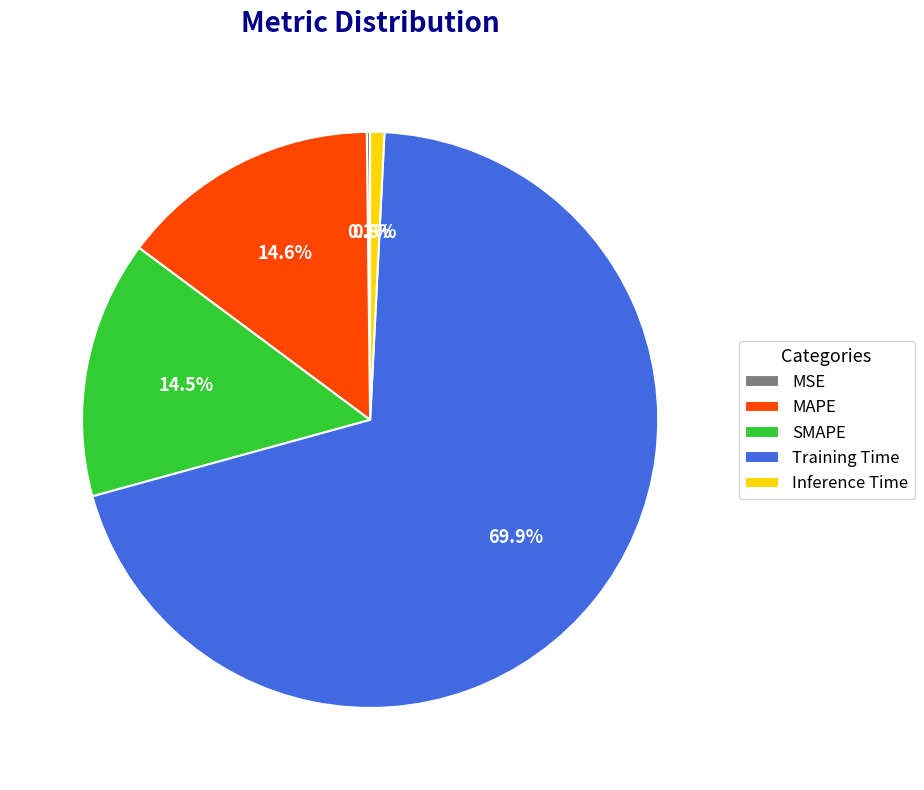

What percentage is NOT represented by MAPE?

85.4%